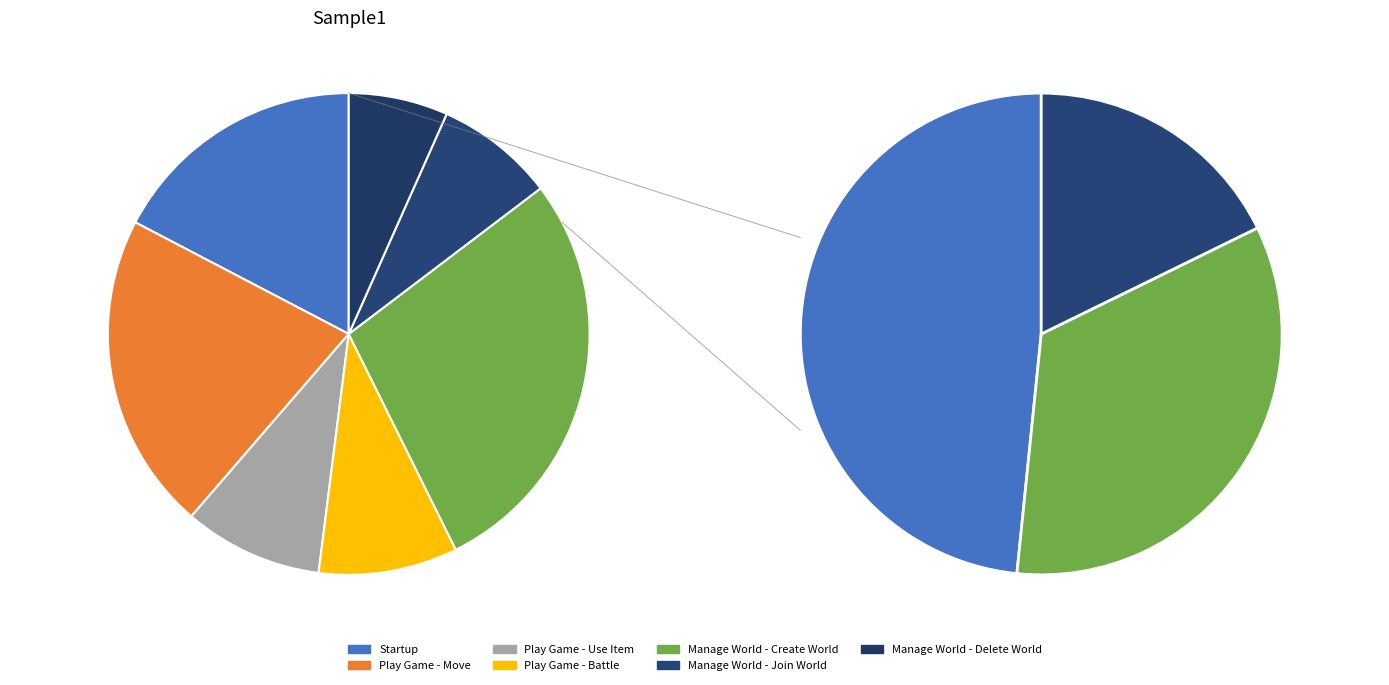

Between Manage World - Delete World and Play Game - Use Item, which is larger?

Play Game - Use Item